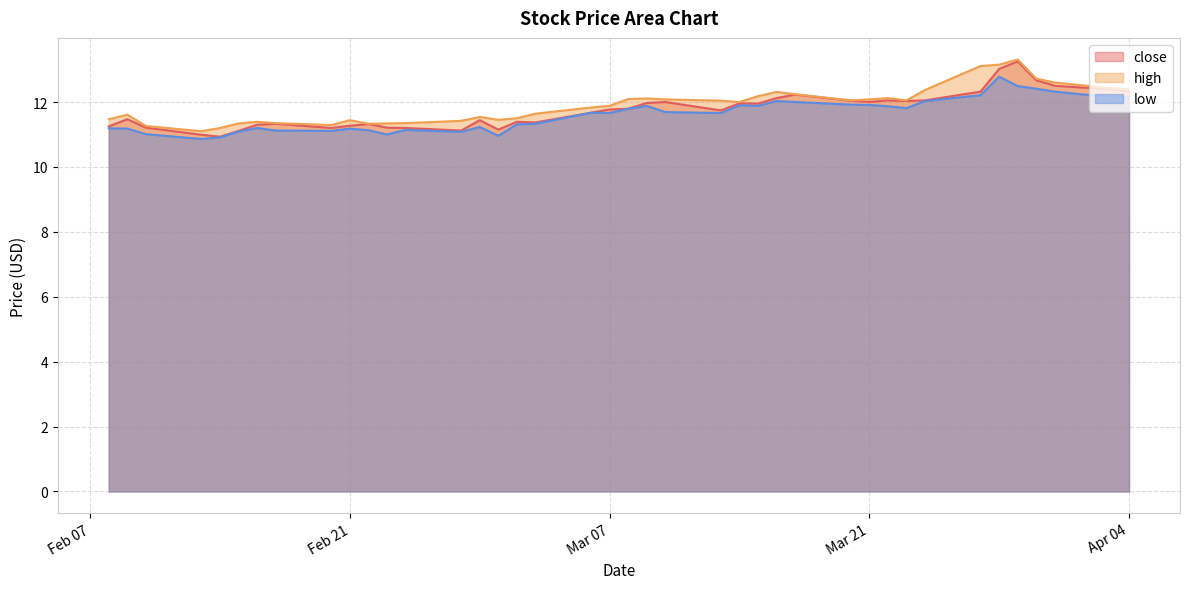

Which series has the widest spread of values?

close